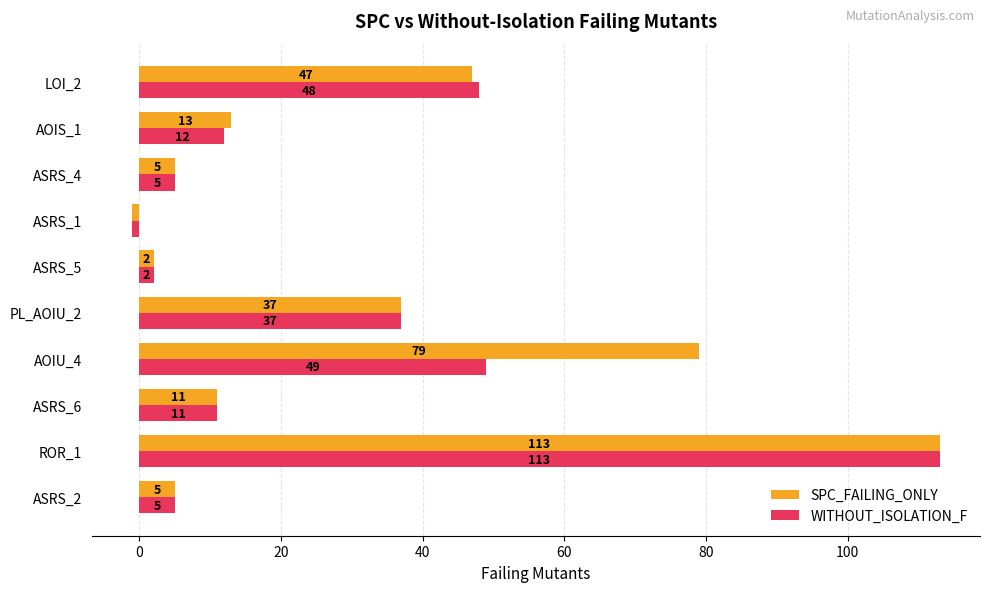

What is the difference between the maximum and minimum values in the WITHOUT_ISOLATION_F series?

114